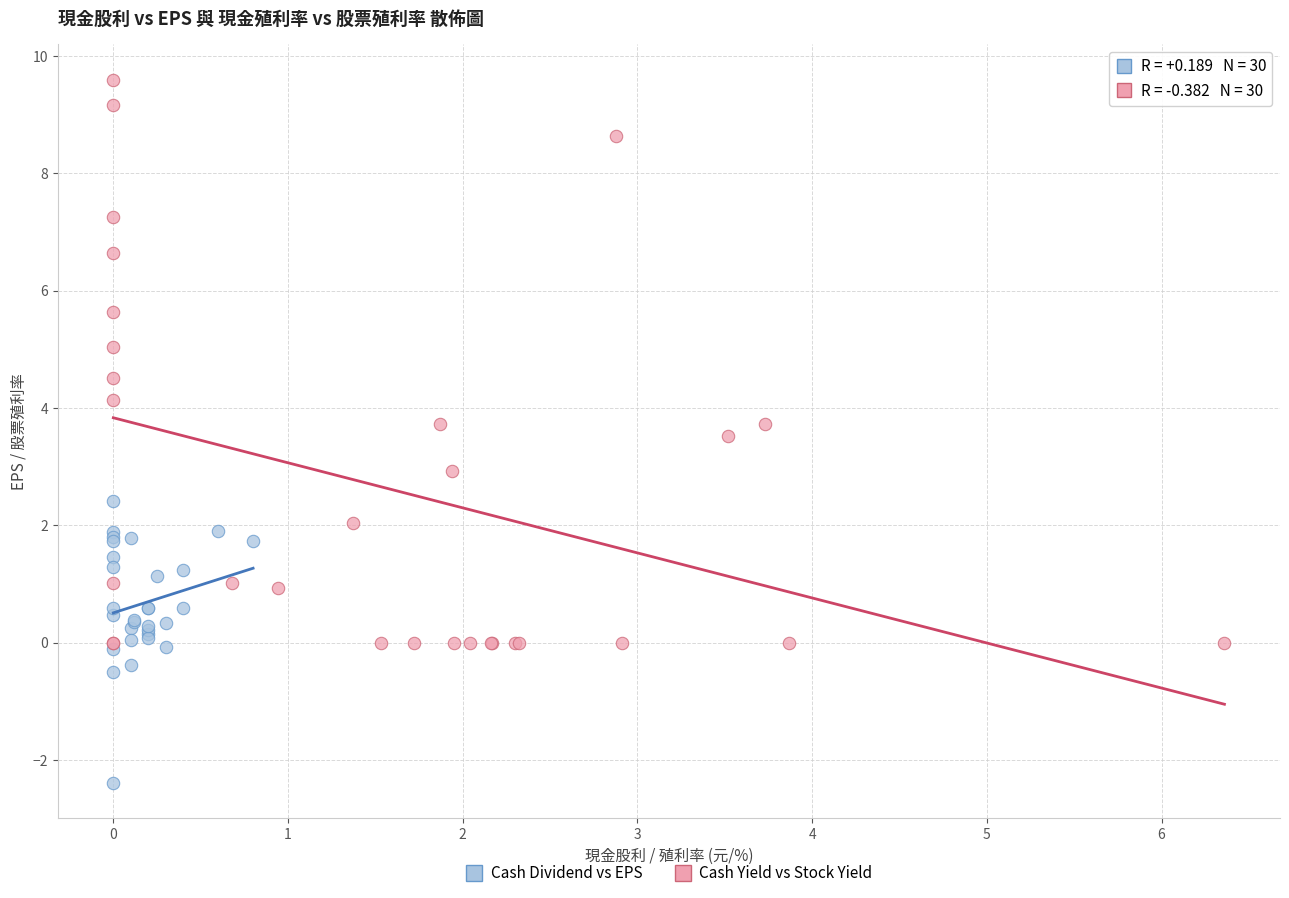

Which series contains the lowest Y value?

Cash Dividend vs EPS